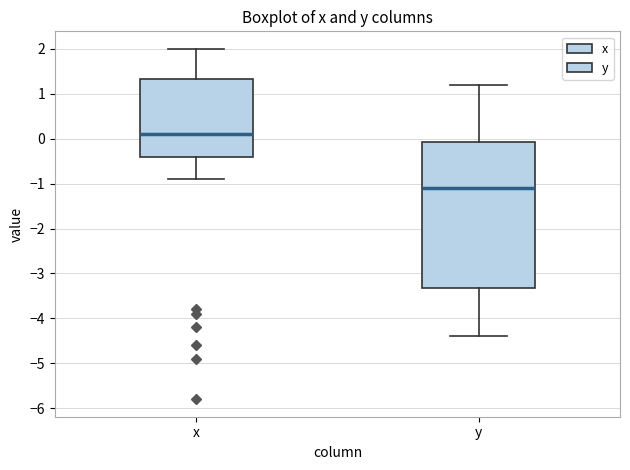

Reading left to right, transcribe this box plot: for each box, give where its median line is, the range the box spans, and where its two whiskers end, as read against the y-axis. The values are not printed on the chart, so give them approximately, as read against the axis.

x: median 0.1, box -0.4 to 1.3, whiskers -0.9 to 2.0
y: median -1.1, box -3.3 to -0.1, whiskers -4.4 to 1.2